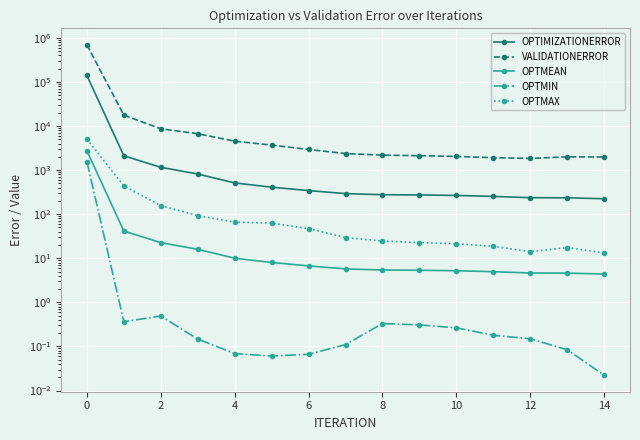

True or false: OPTIMIZATIONERROR has more than 0 points higher than both neighbors.

False